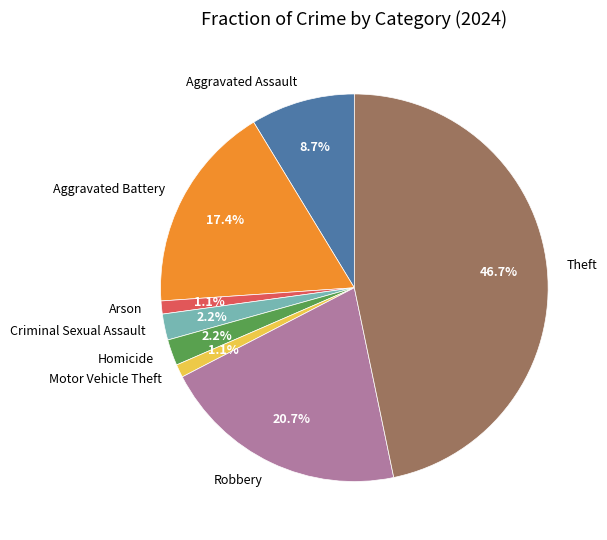

To the nearest percent, what is the difference between the Aggravated Battery and Motor Vehicle Theft slice percentages?

16%